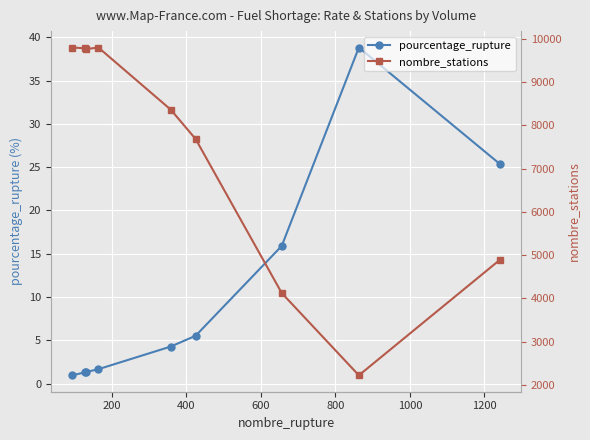

Reading left to right, list all the values displayed in this chart.

pourcentage_rupture: 1.0	1.3	1.3	1.7	4.3	5.5	15.9	38.8	25.4
nombre_stations: 9798.0	9780.0	9760.0	9798.0	8364.0	7683.0	4125.0	2223.0	4889.0